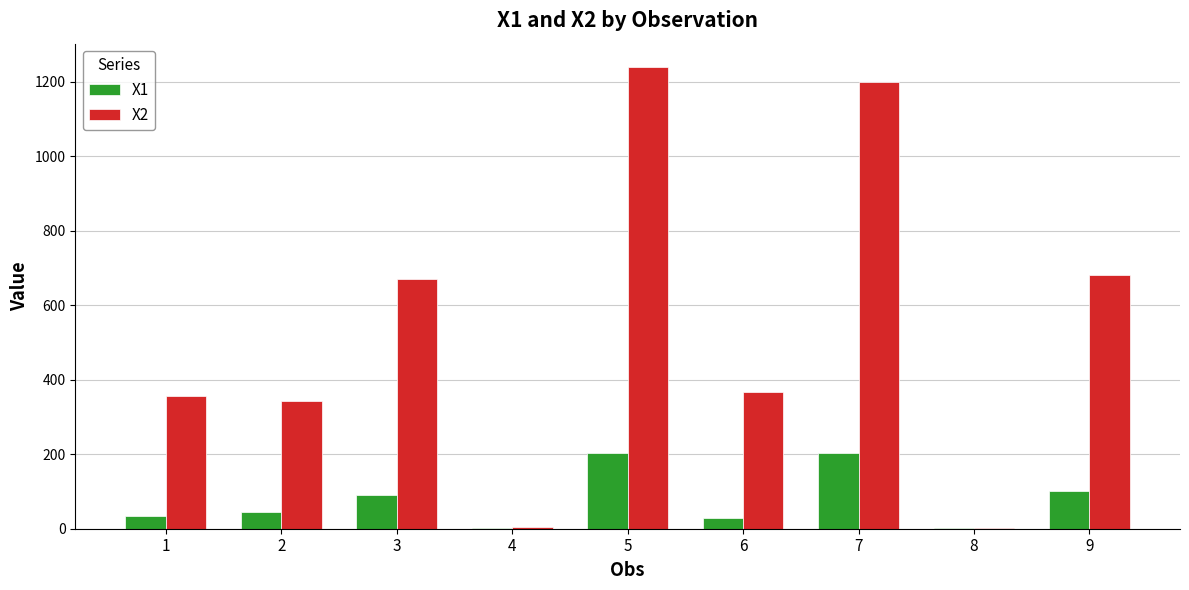

What is the greatest value displayed?

1240